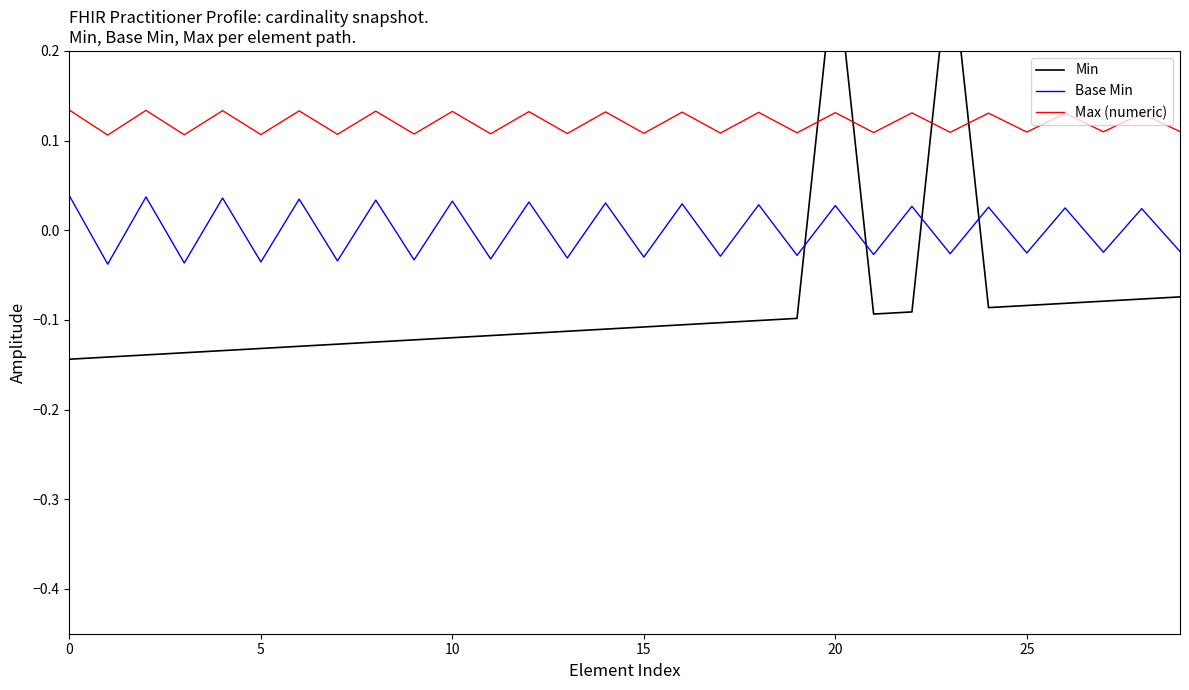

At which category does Min reach its first local valley?

21